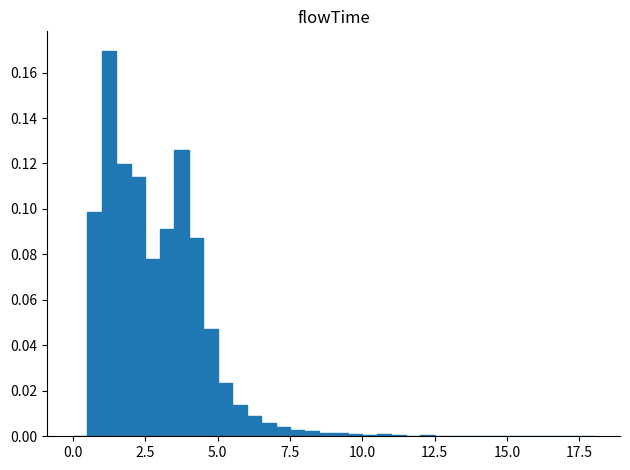

Read against the x-axis, roughly where is the centre of the tallest bar?

1.5